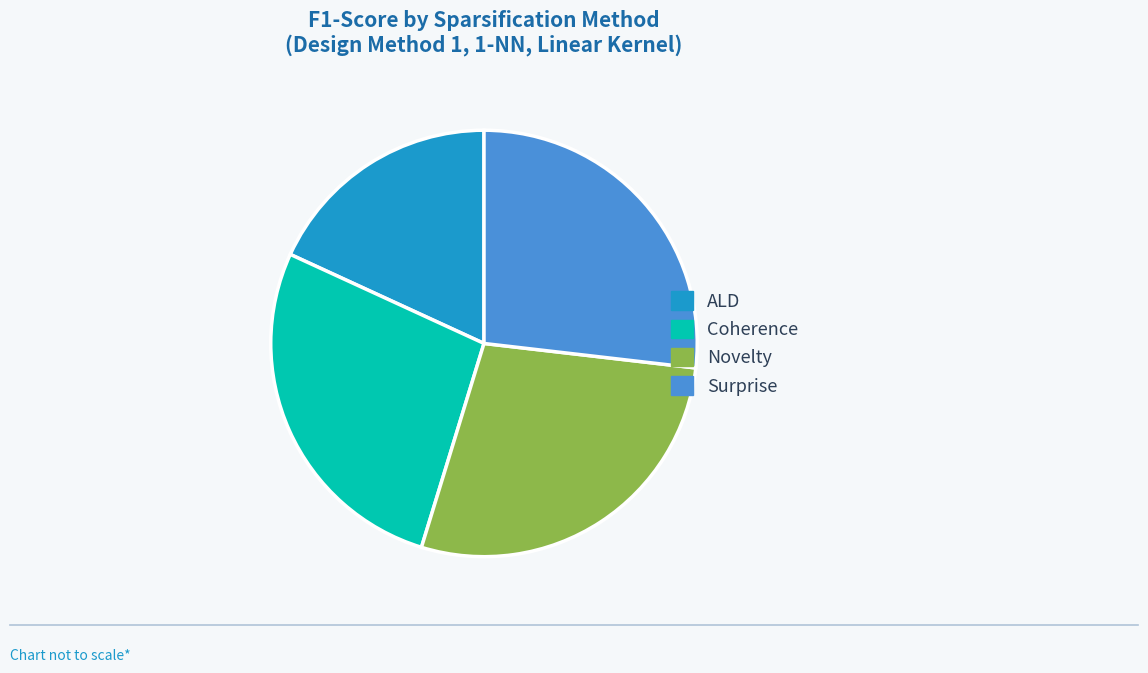

Between Coherence and ALD, which is larger?

Coherence